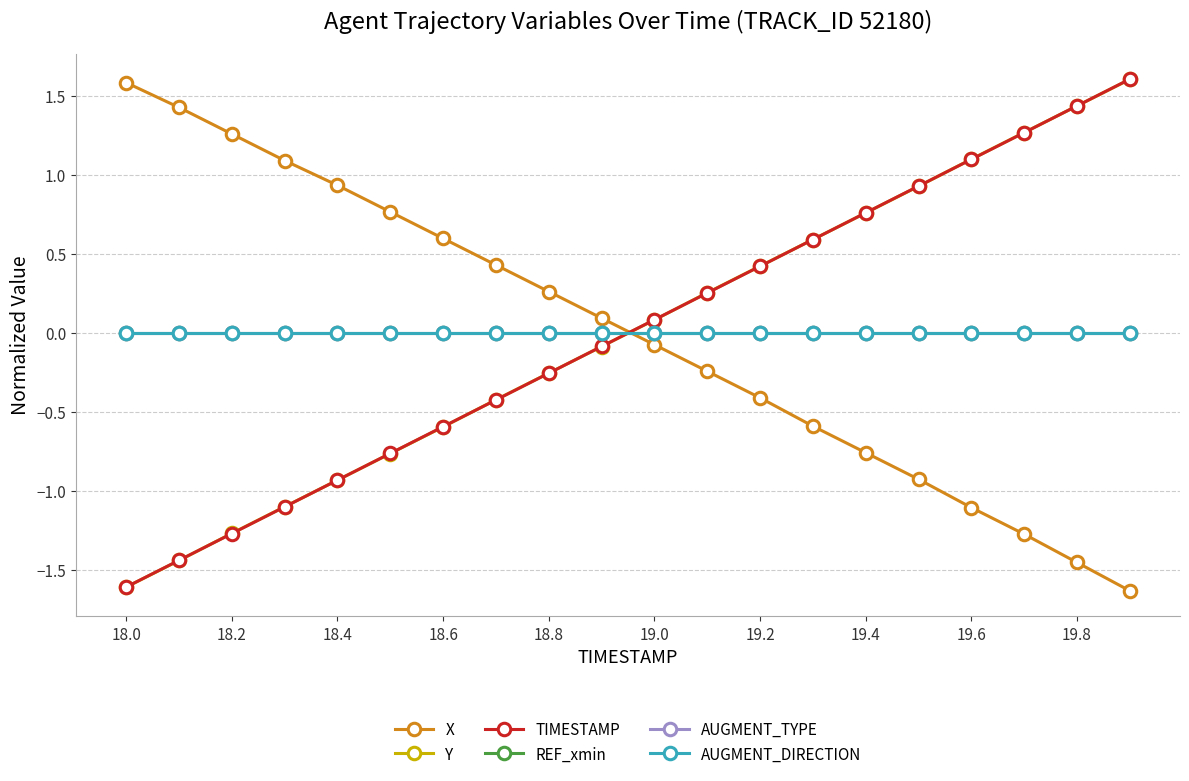

True or false: AUGMENT_DIRECTION has more than 0 points higher than both neighbors.

False